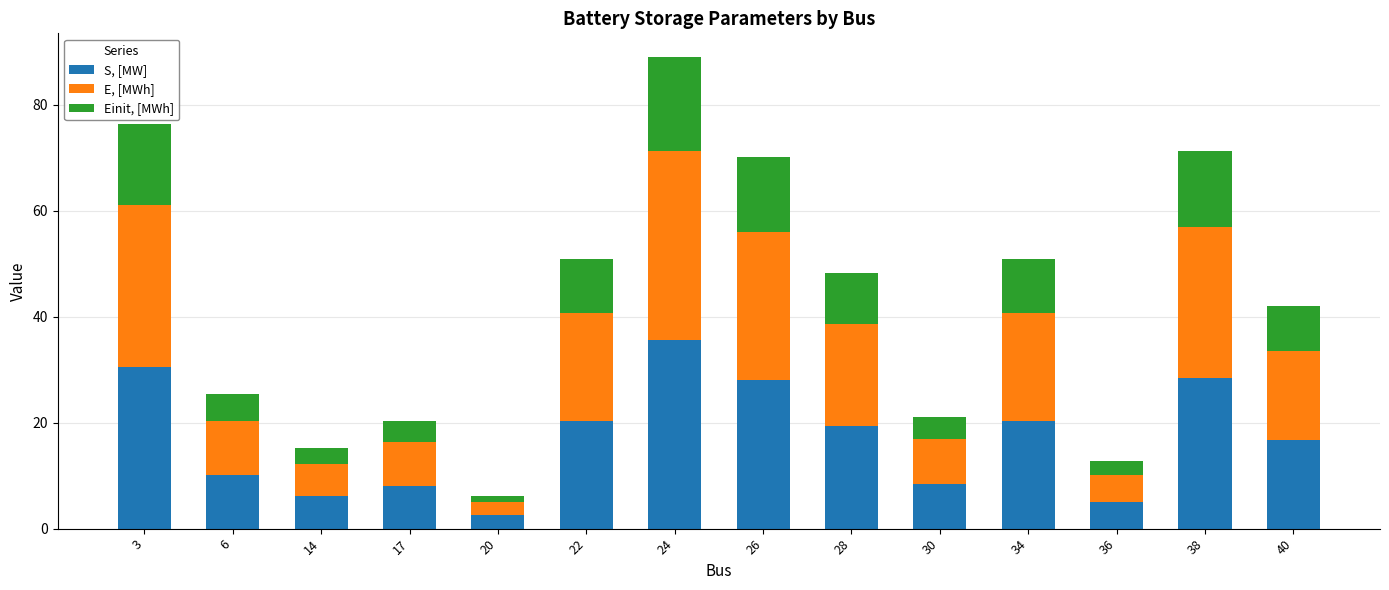

Is it true that S, [MW] equals 10.2 at 6?

True